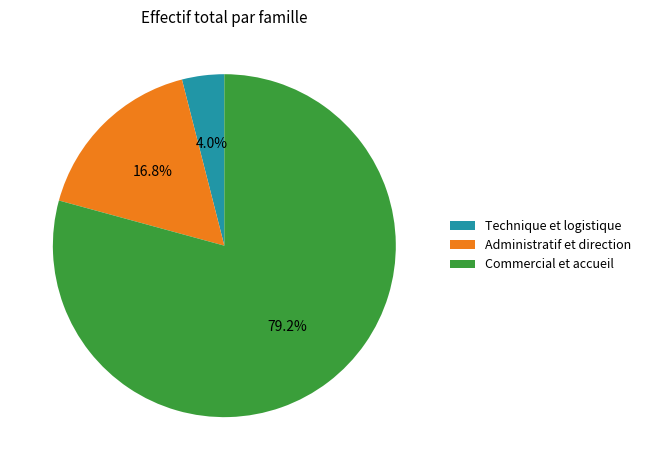

How many segments does this pie chart have?

3